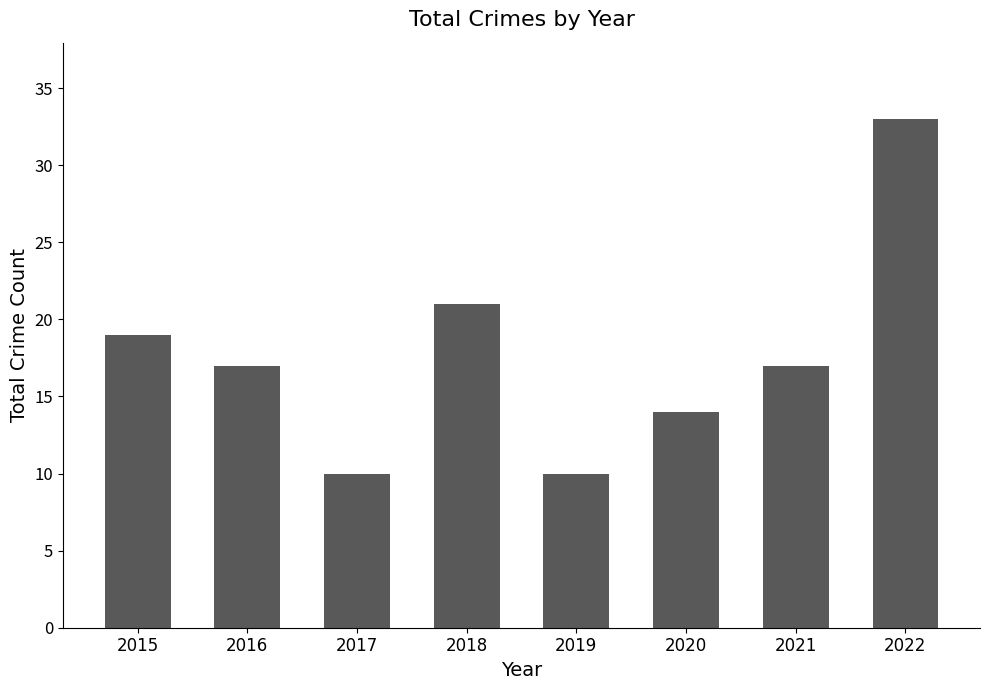

What is the value of the 6th bar from the left?

14